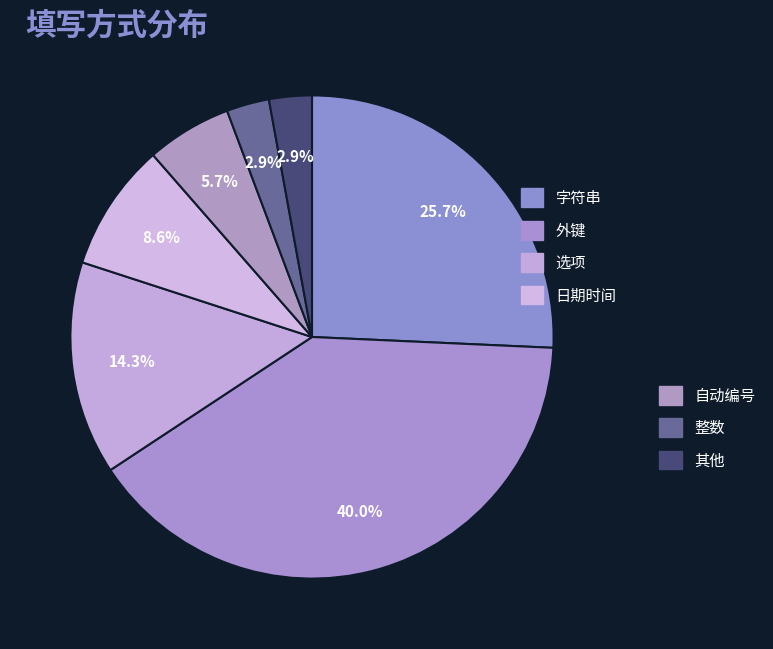

How many slices are in this pie chart?

7